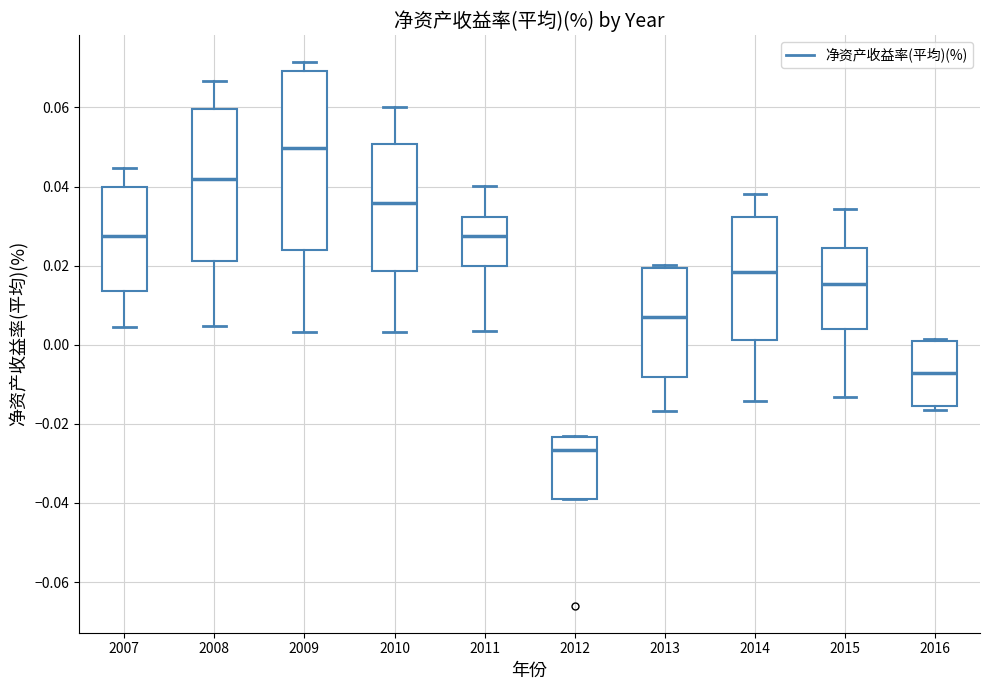

Reading left to right, read every box against the y-axis: the position of its median line, the range the box covers, and the ends of its whiskers. The values are not printed on the chart, so give them approximately, as read against the axis.

2007: median 0.028, box 0.014 to 0.040, whiskers 0.004 to 0.044
2008: median 0.042, box 0.022 to 0.060, whiskers 0.004 to 0.066
2009: median 0.050, box 0.024 to 0.070, whiskers 0.004 to 0.072
2010: median 0.036, box 0.018 to 0.050, whiskers 0.004 to 0.060
2011: median 0.028, box 0.020 to 0.032, whiskers 0.004 to 0.040
2012: median -0.026, box -0.038 to -0.024, whiskers -0.038 to -0.024
2013: median 0.008, box -0.008 to 0.020, whiskers -0.016 to 0.020
2014: median 0.018, box 0.002 to 0.032, whiskers -0.014 to 0.038
2015: median 0.016, box 0.004 to 0.024, whiskers -0.014 to 0.034
2016: median -0.008, box -0.016 to 0.000, whiskers -0.016 (just below the box's lower edge) to 0.002